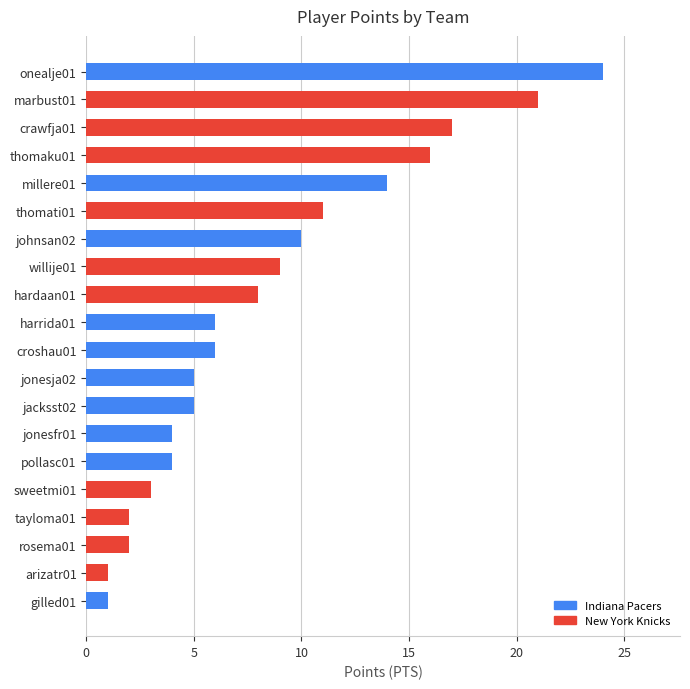

What is the greatest value displayed?

24